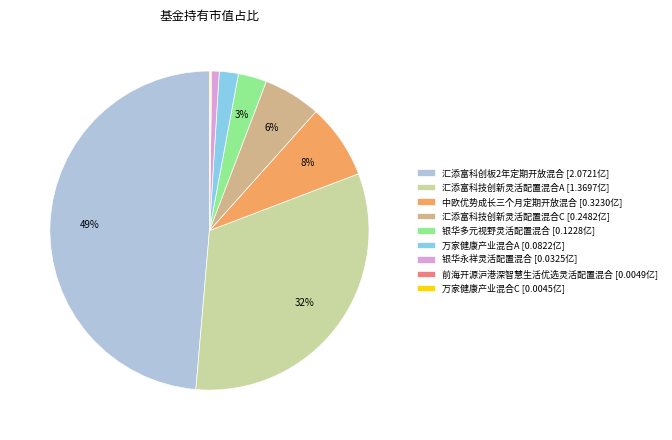

To the nearest percent, what is the average slice percentage?

11%